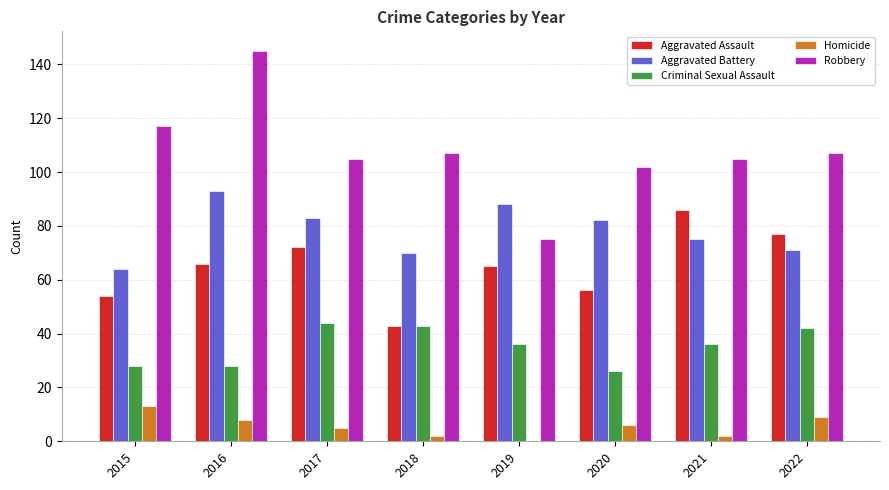

What is the sum of the Homicide values at 2017 and 2022?

14